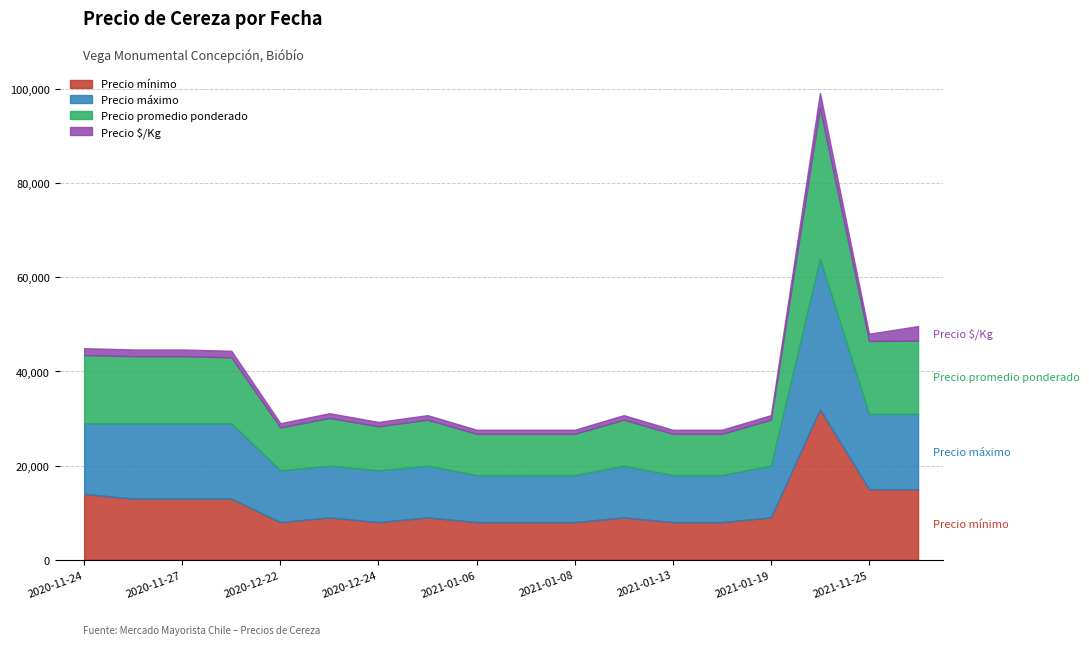

At which label does Precio mínimo first exceed 9000?

2020-11-24